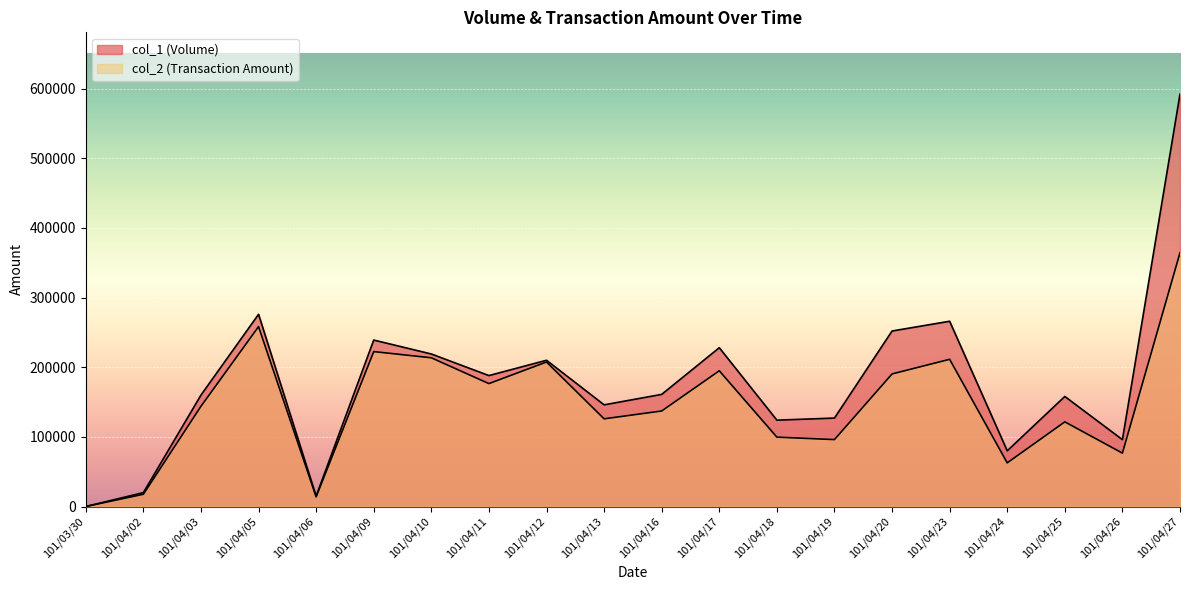

In col_1, how many points are higher than both neighbors (excluding endpoints)?

6